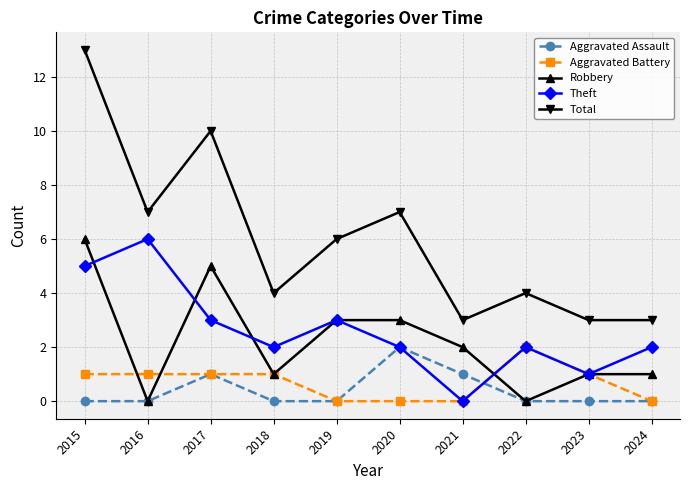

Count the number of data series in this chart.

5